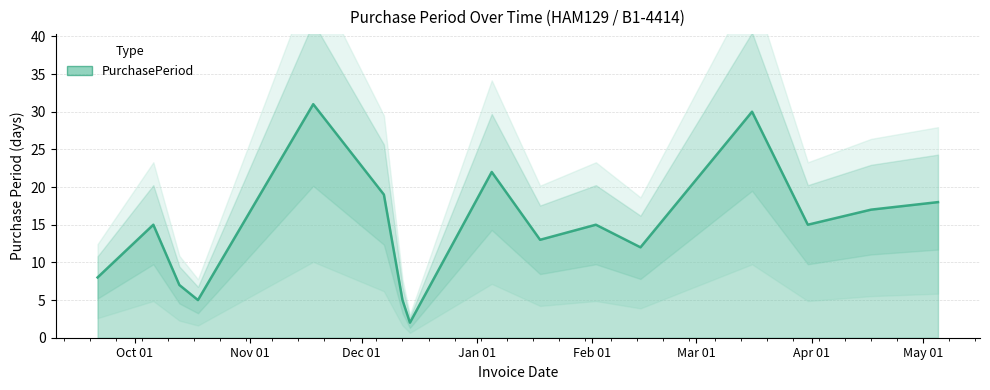

Reading left to right, list all the values displayed in this chart.

8	15	7	5	31	19	5	2	22	13	15	12	30	15	17	18